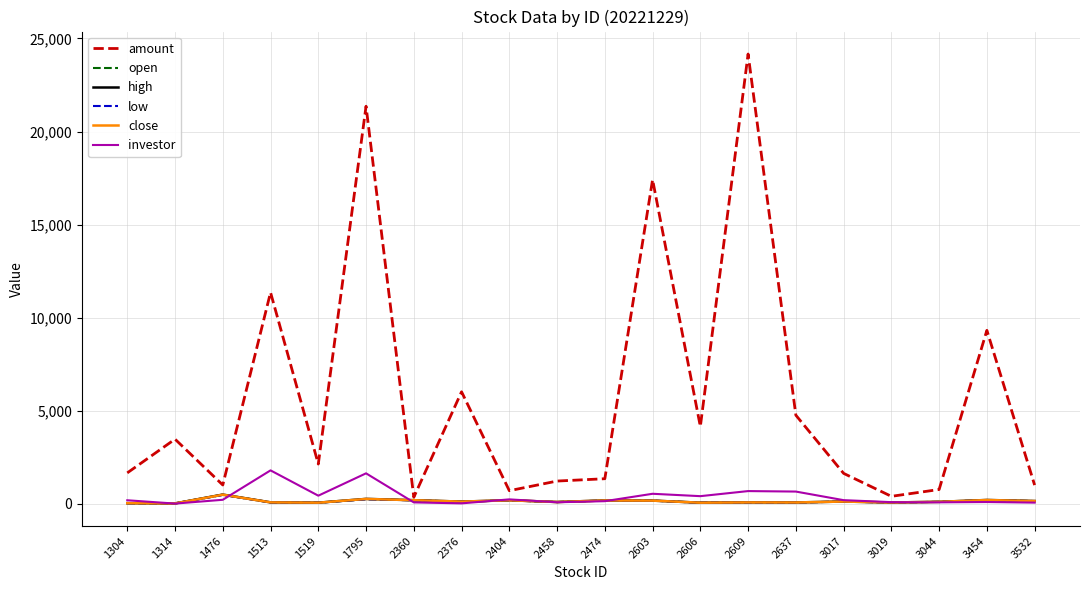

What is the greatest value displayed?

24164.0